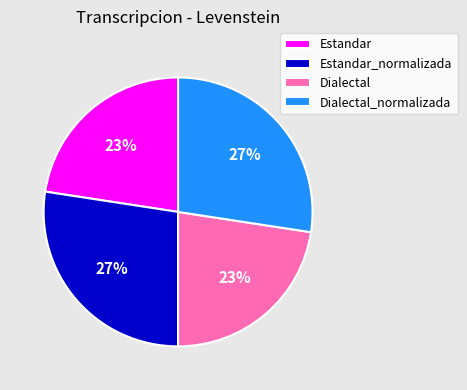

True or false: Dialectal accounts for 30% of the total.

False